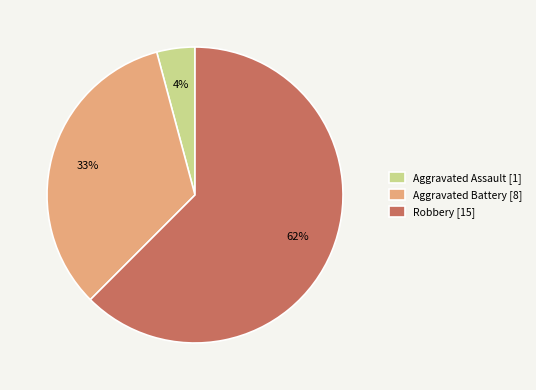

Is the sum of Aggravated Battery [8] and Robbery [15] greater than half?

Yes